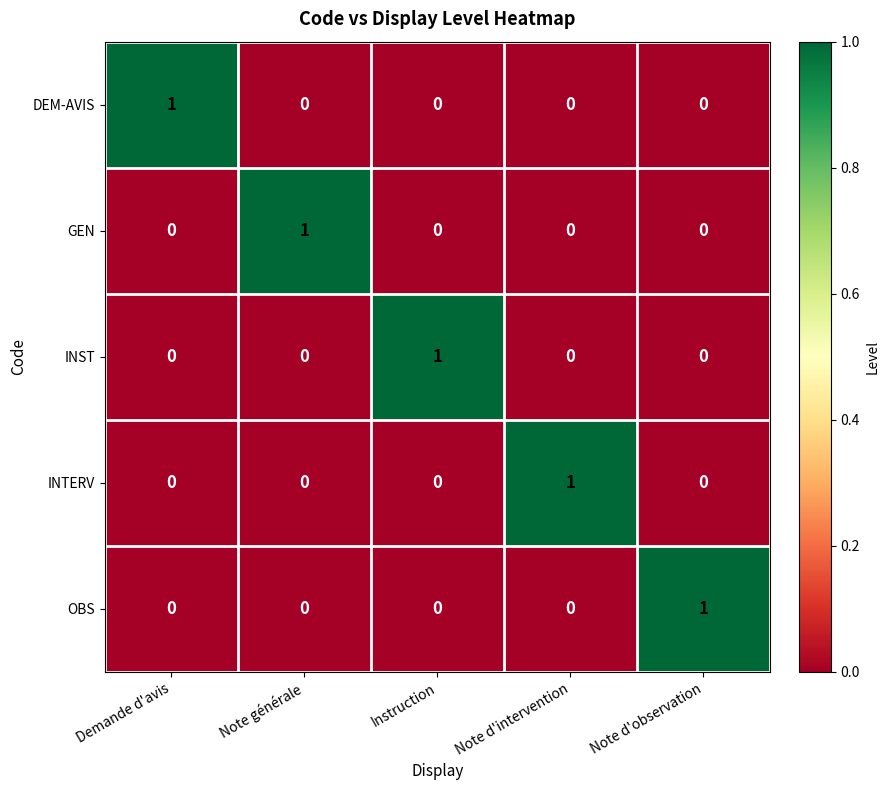

At which label does OBS reach its peak?

Note d'observation